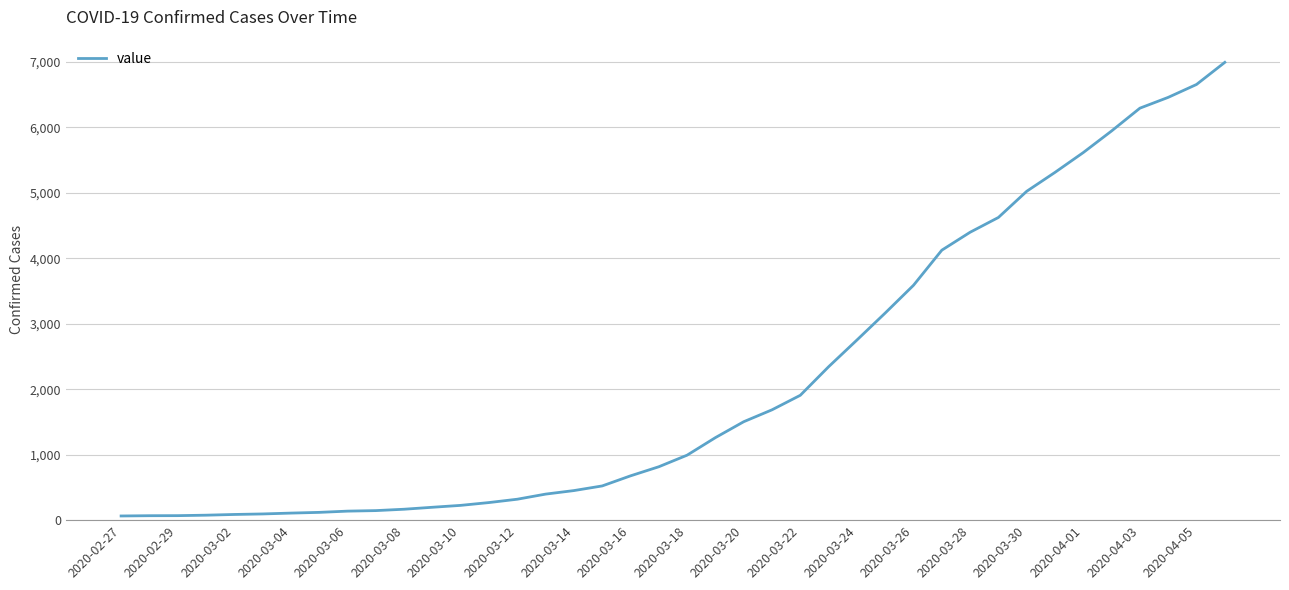

What is the difference between the second highest and minimum values?

6593